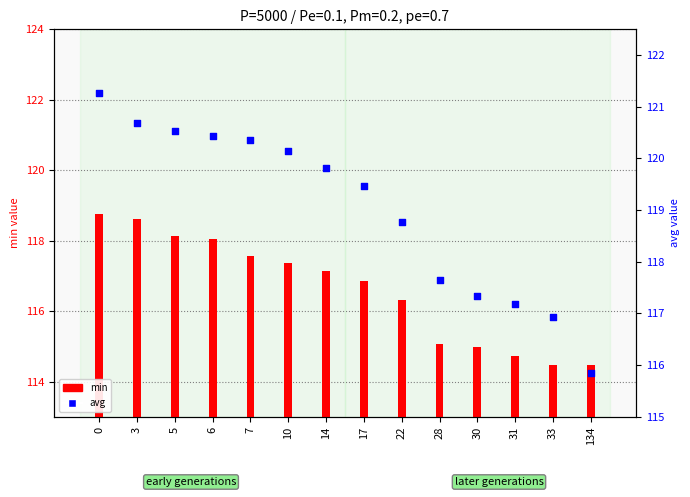

At how many categories does at least one series exceed 120?

6